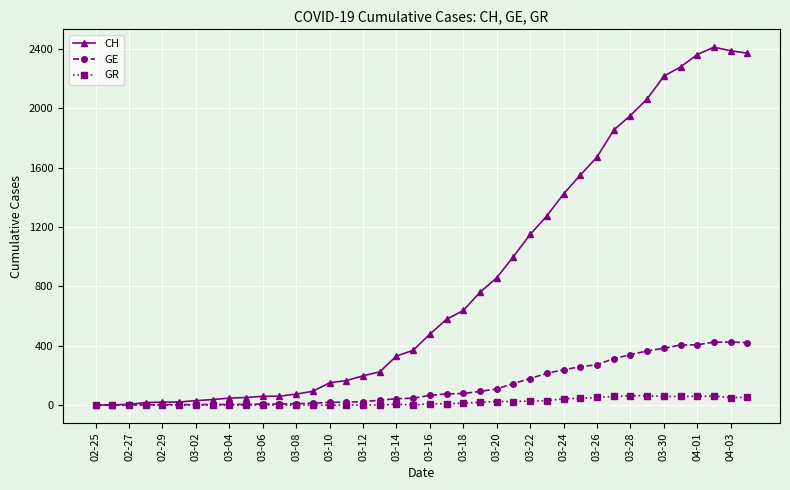

Which series has the largest total across all categories?

CH